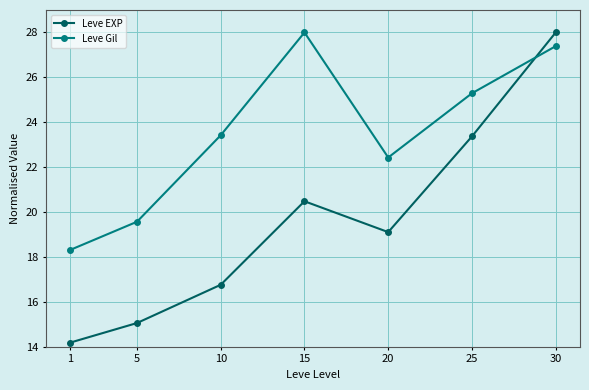

Rank the series at 30 from lowest to highest value.

Leve Gil, Leve EXP